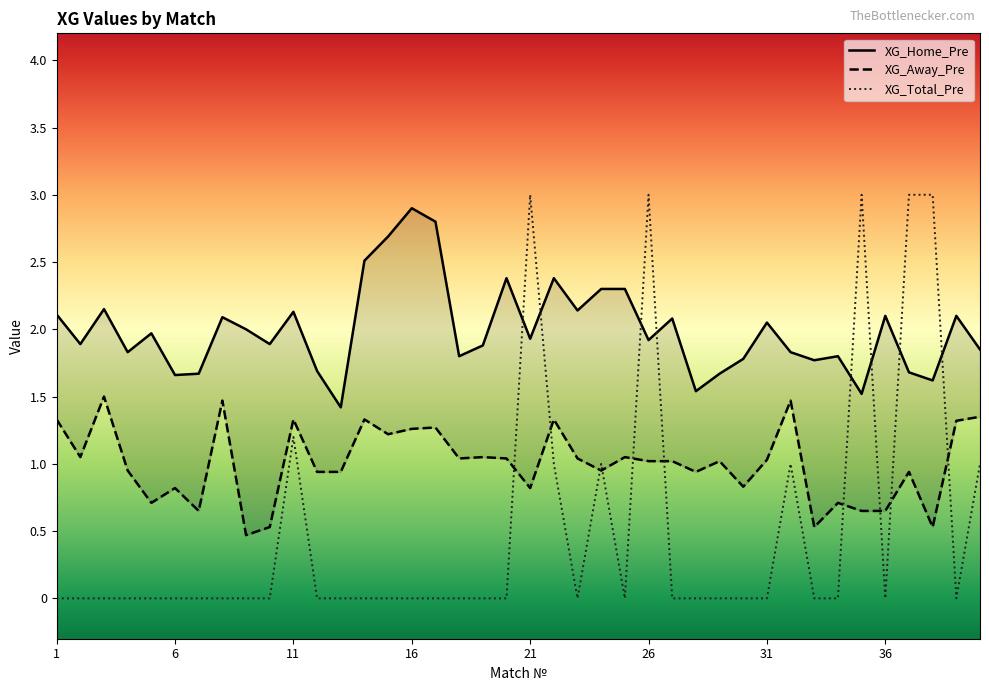

What is the value of the XG_Away_Pre point at the 27th from the left?

1.0